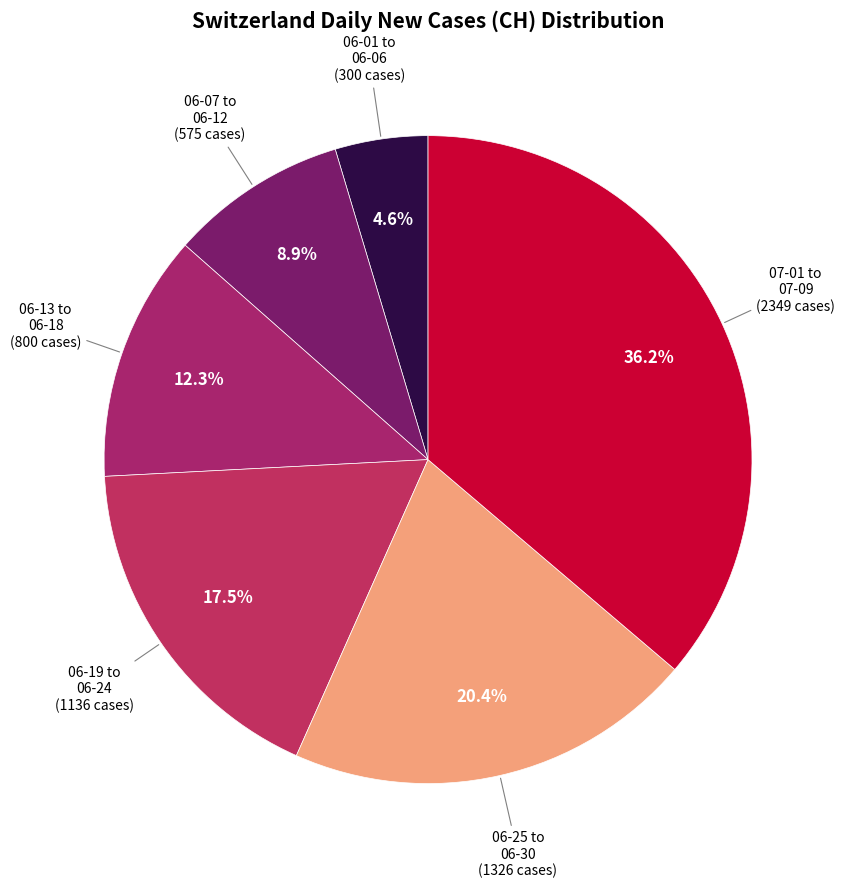

Count the number of slices in the pie.

6